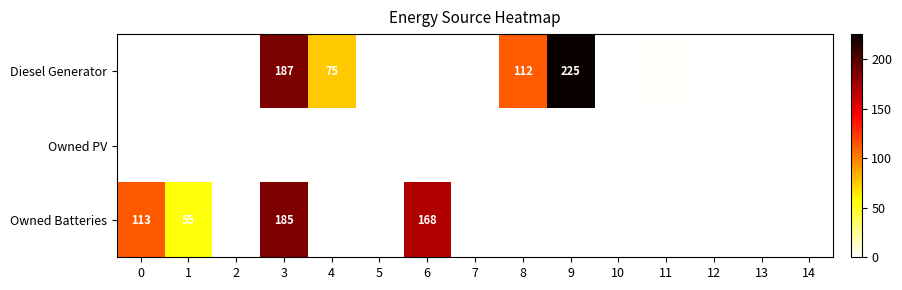

True or false: Diesel Generator has a value of 75 at 4.

True